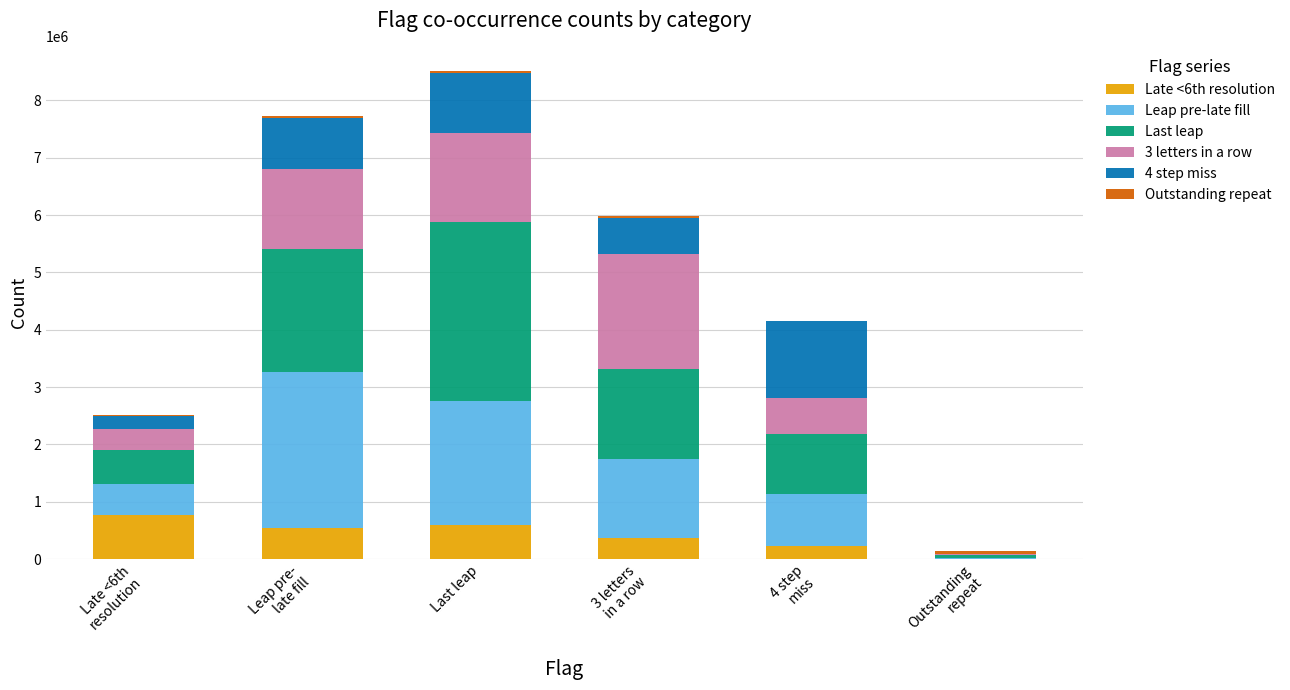

Count the number of data series in this chart.

6